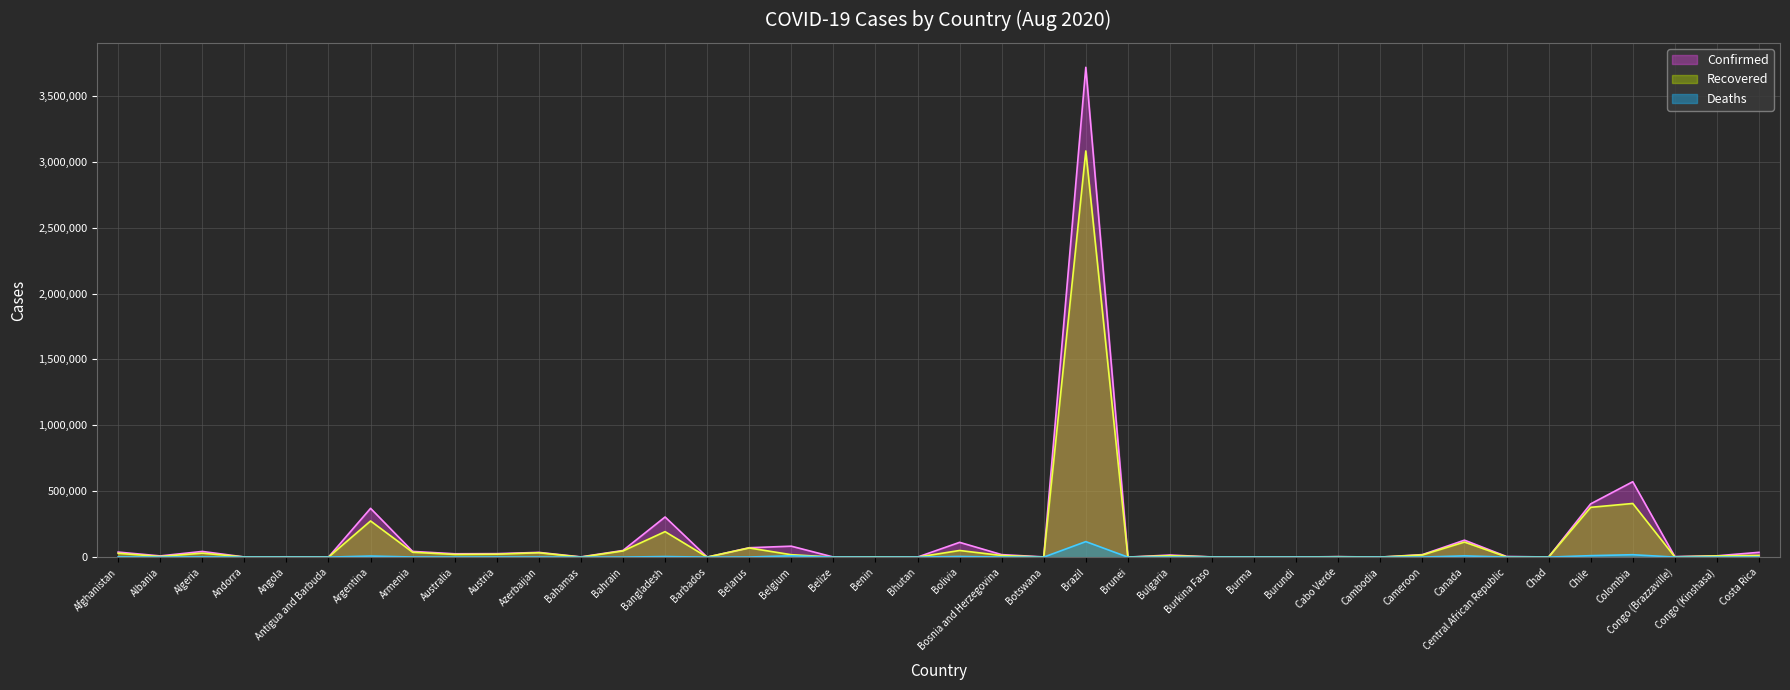

What is the sum of the Confirmed values at Albania and Costa Rica?

45390